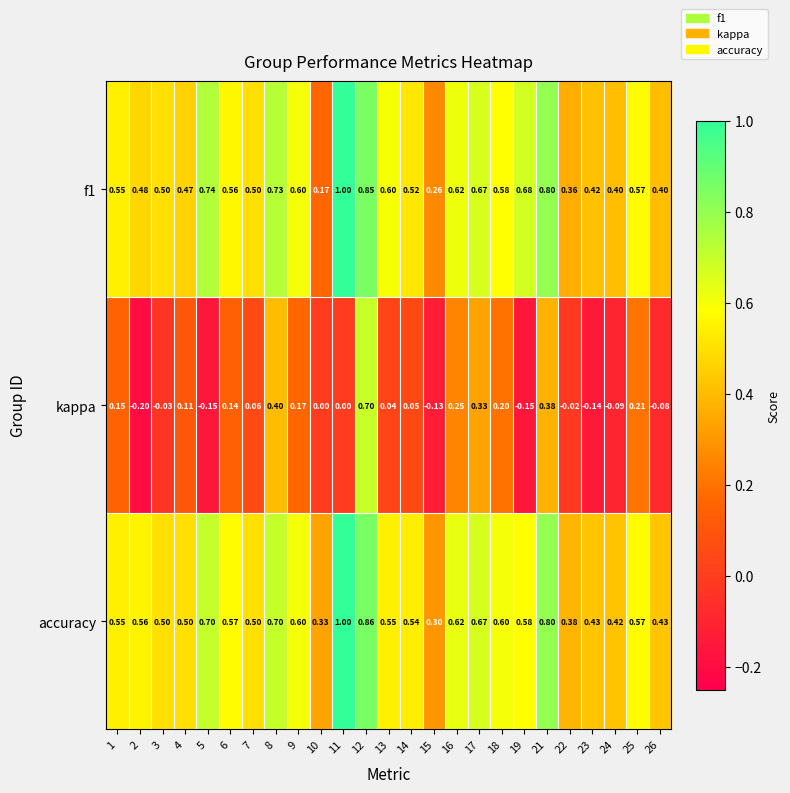

At how many categories does at least one series exceed 0?

25